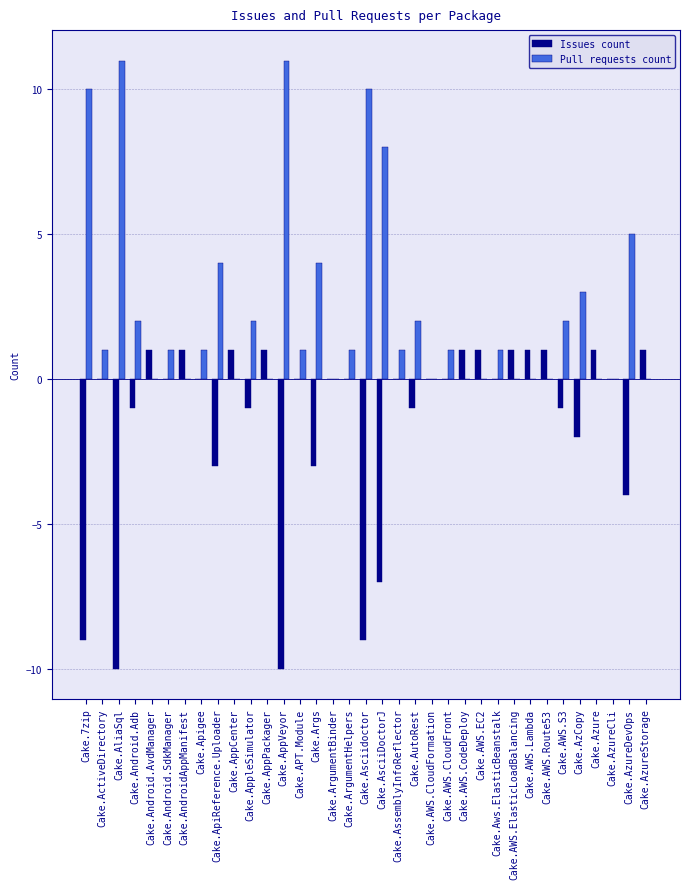

What is the highest value of the Pull requests count series?

11